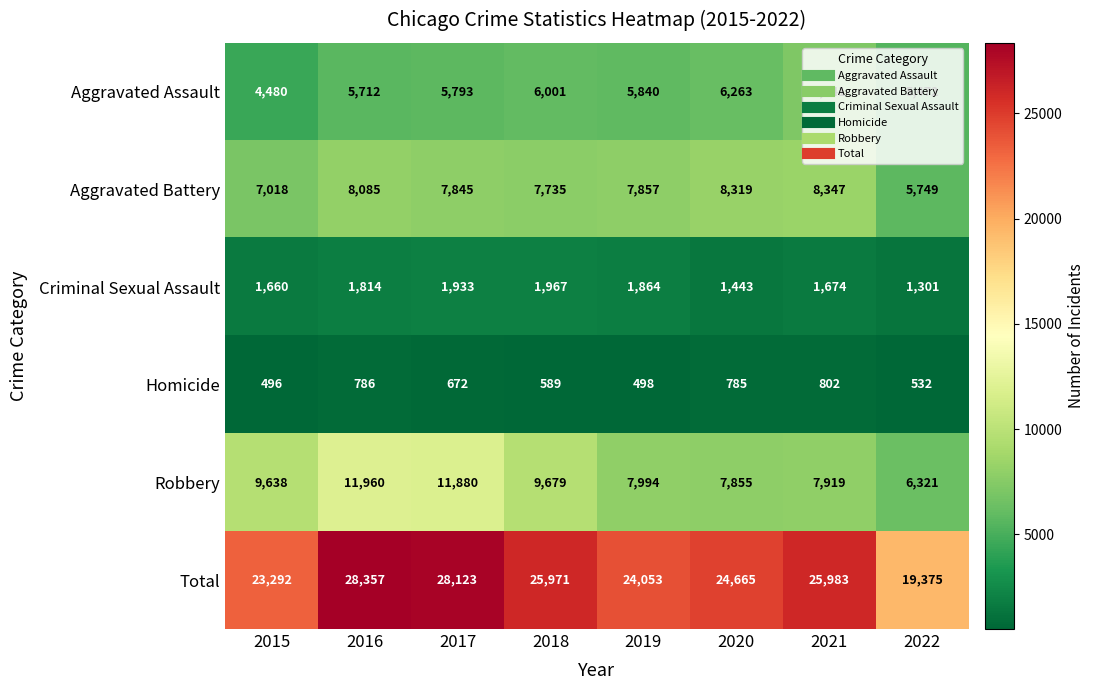

Which category has the highest value across all series?

2016